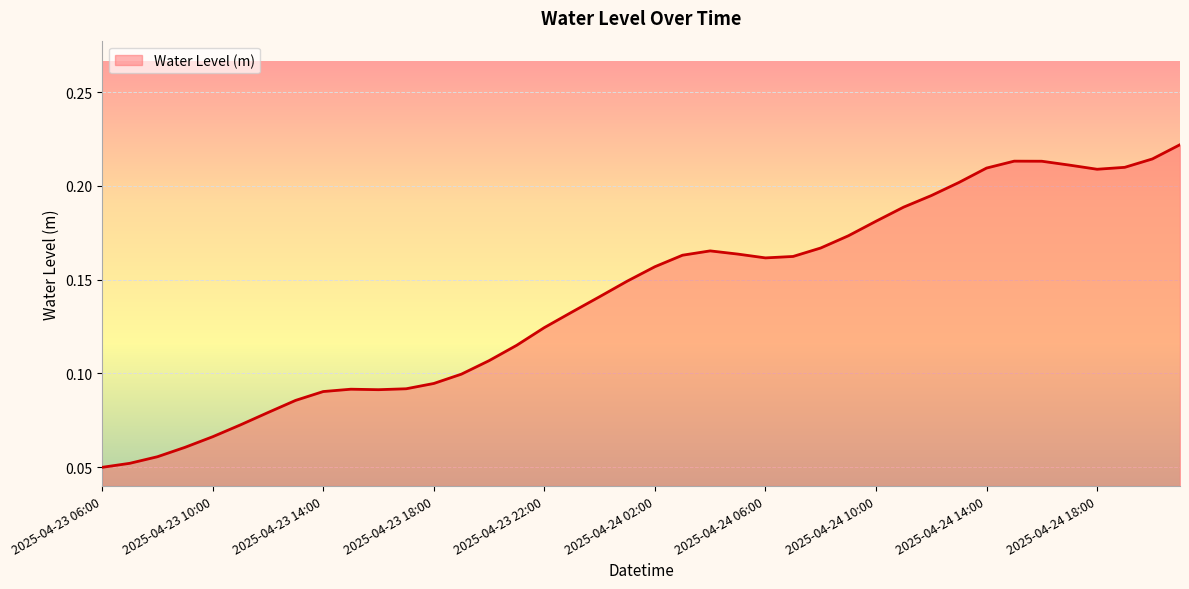

What is the difference between the maximum and minimum values?

0.2